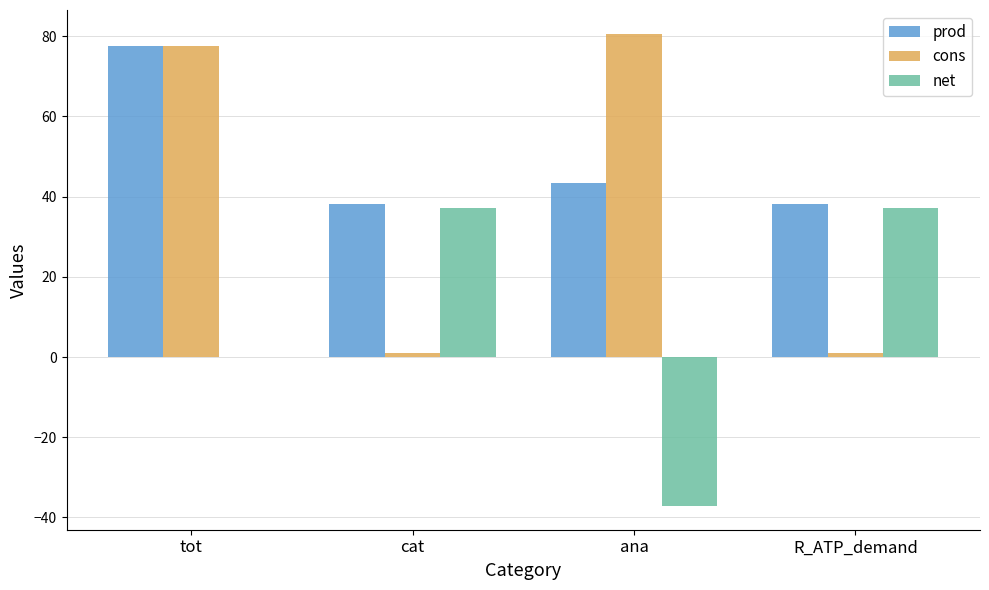

How many groups of bars are there?

4